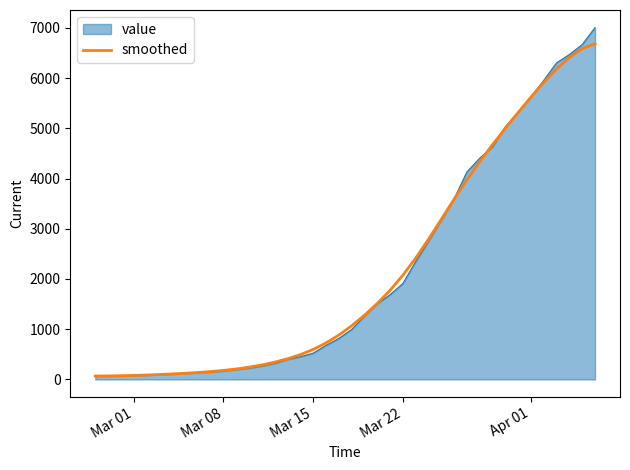

Which series has the largest range (max minus min)?

value